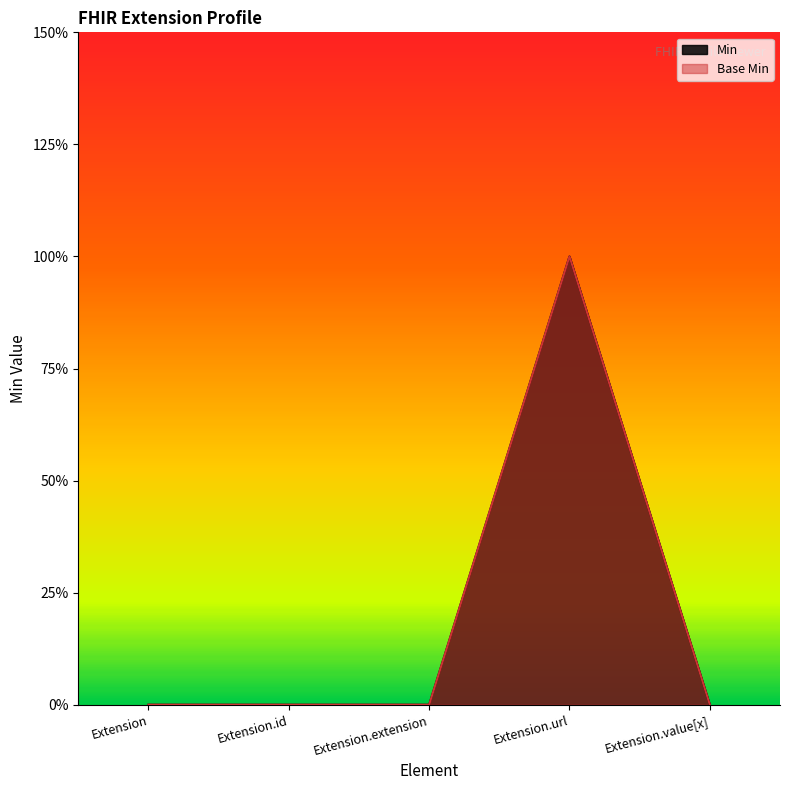

What is the label of the 5th point from the left?

Extension.value[x]